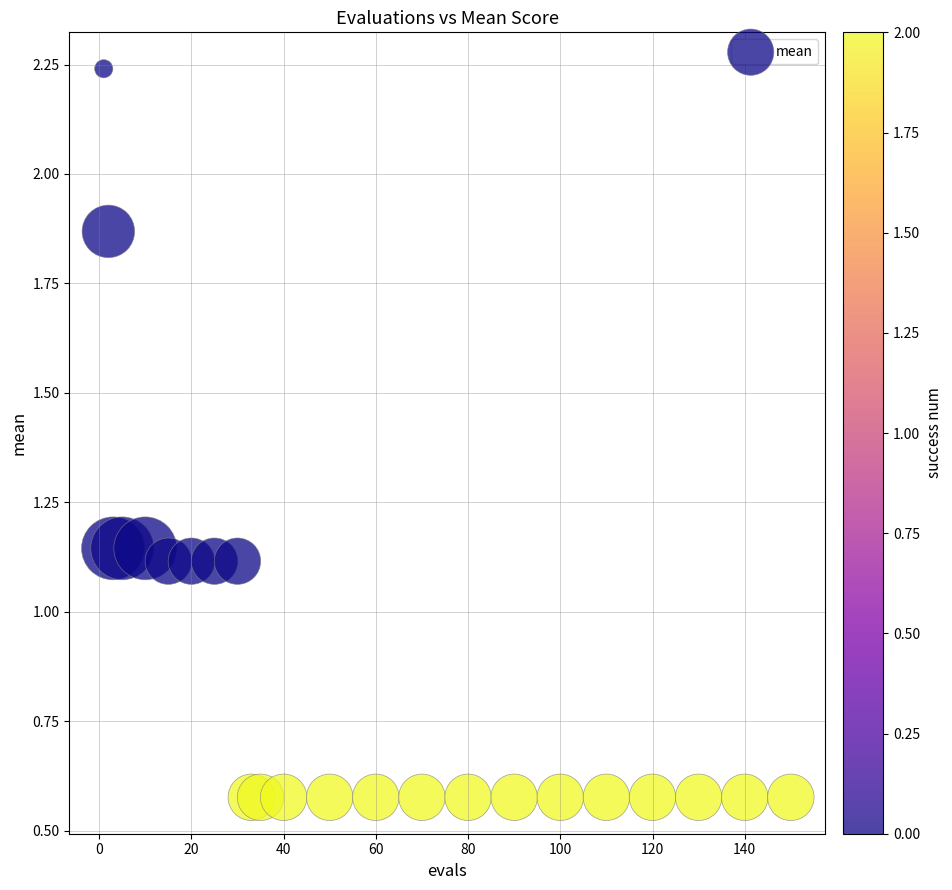

What is the range of Y values (max minus min)?

1.7